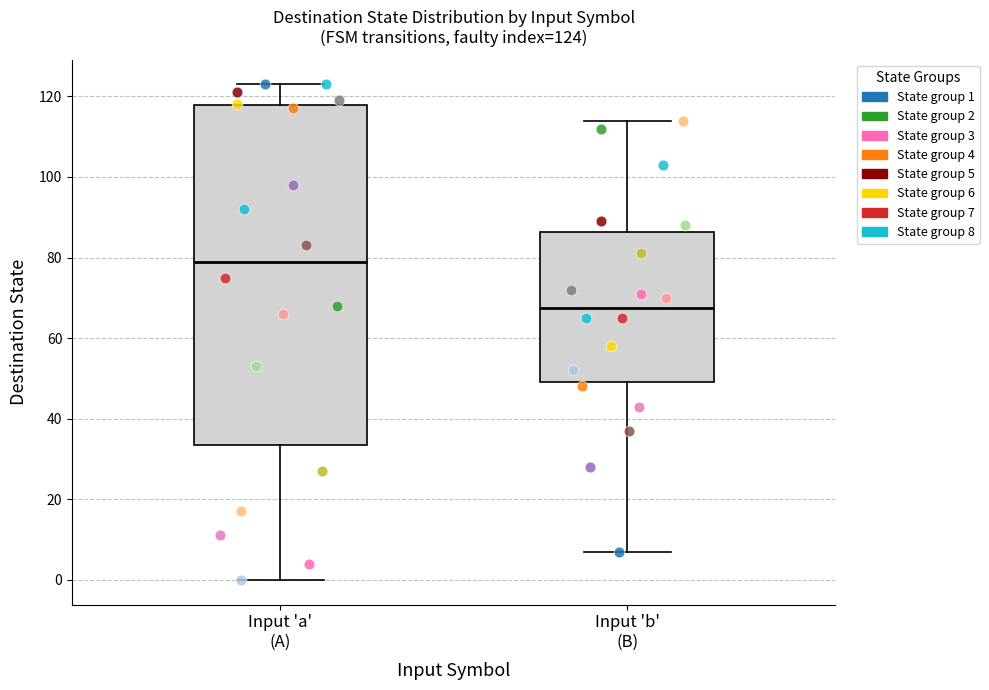

Which box has the highest median line?

Input 'a' (A)